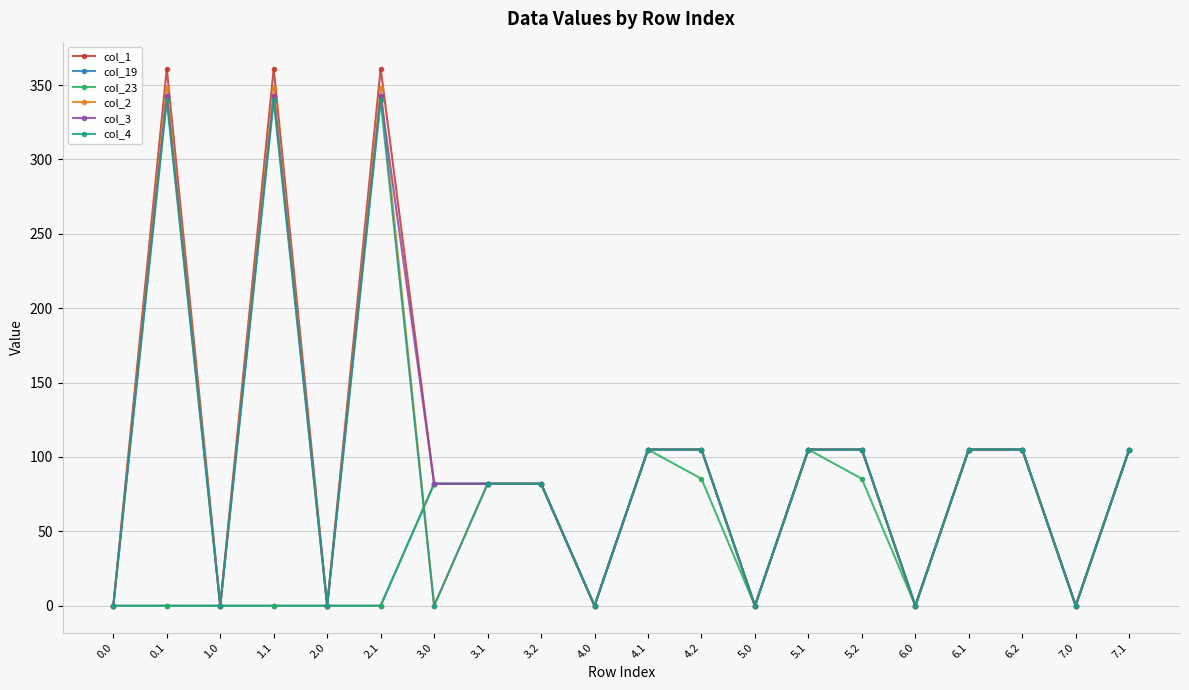

The value of col_19 at 3.0 is 82.0. True or false?

True